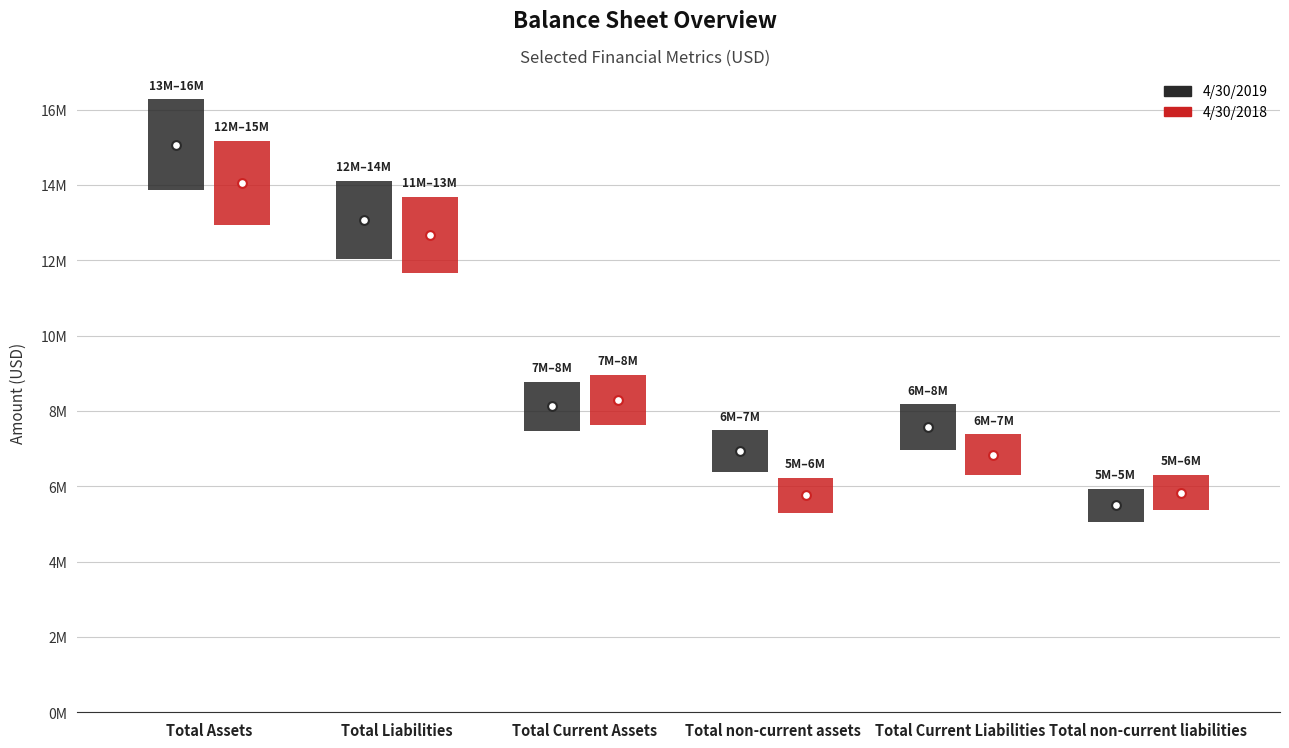

What is the total value across all series at Total non-current liabilities?

1813392.5